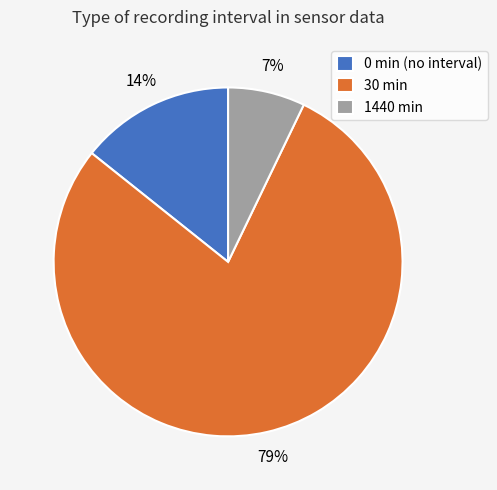

The 1440 min slice represents 7% of the pie. True or false?

True